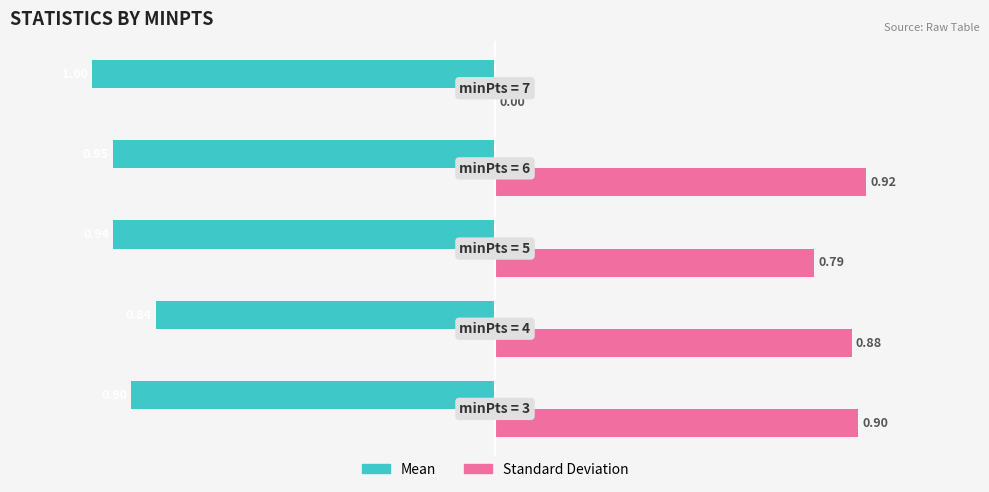

What is the sum of all Standard Deviation values?

3.5